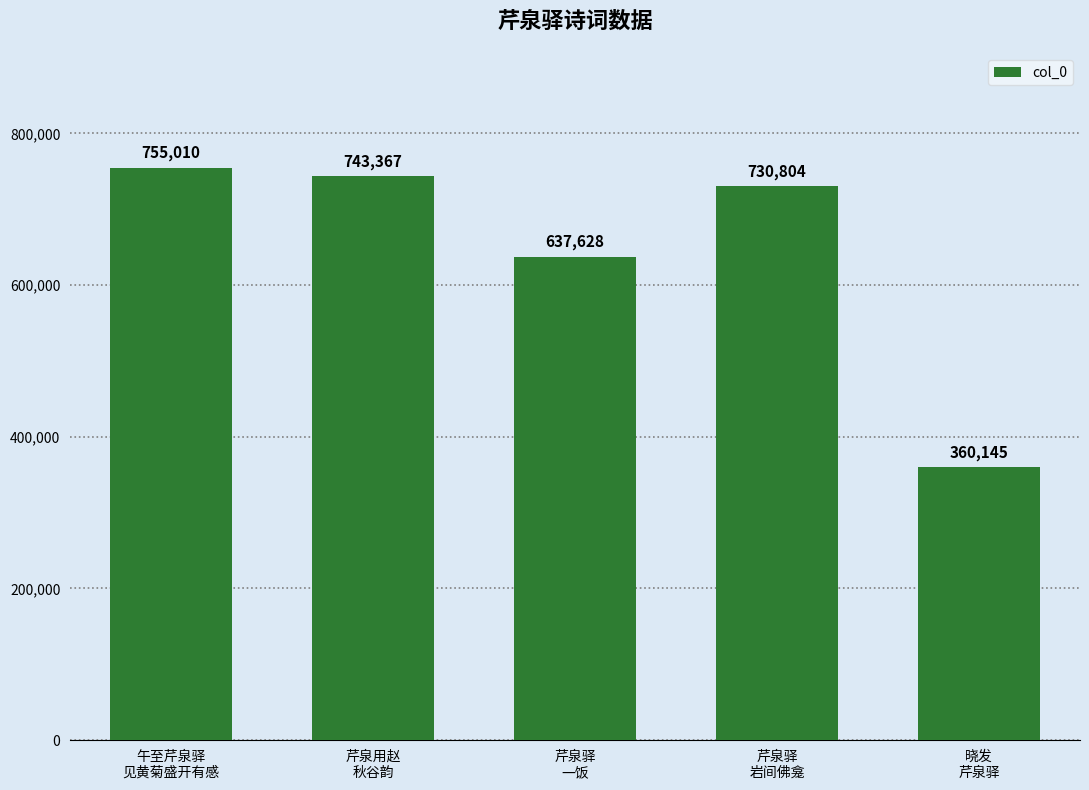

Rank the categories by value from highest to lowest.

午至芹泉驿
见黄菊盛开有感, 芹泉用赵
秋谷韵, 芹泉驿
岩间佛龛, 芹泉驿
一饭, 晓发
芹泉驿